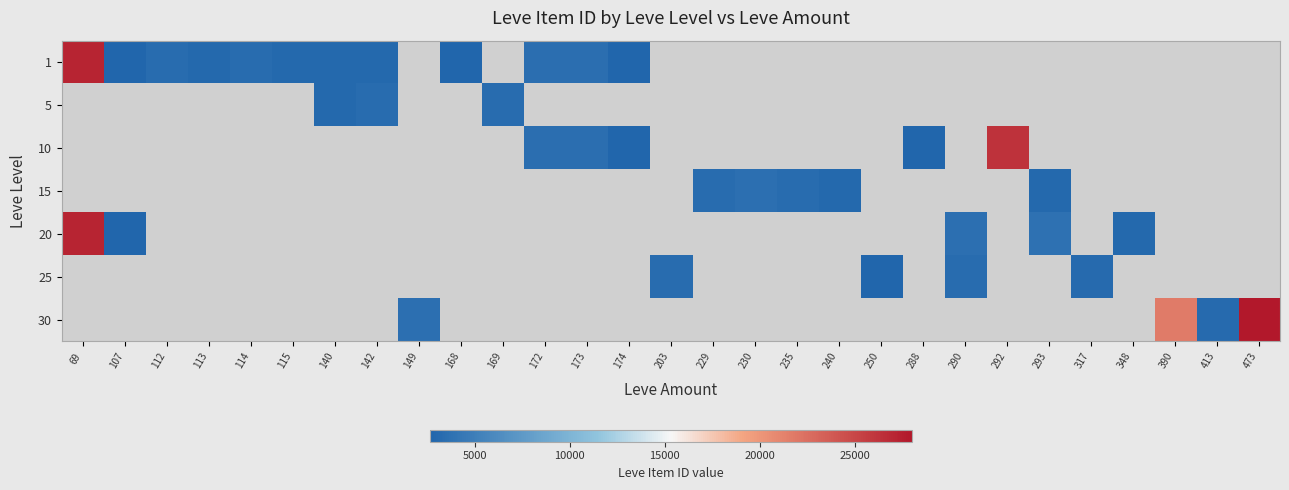

How many values in 15 are above zero?

5